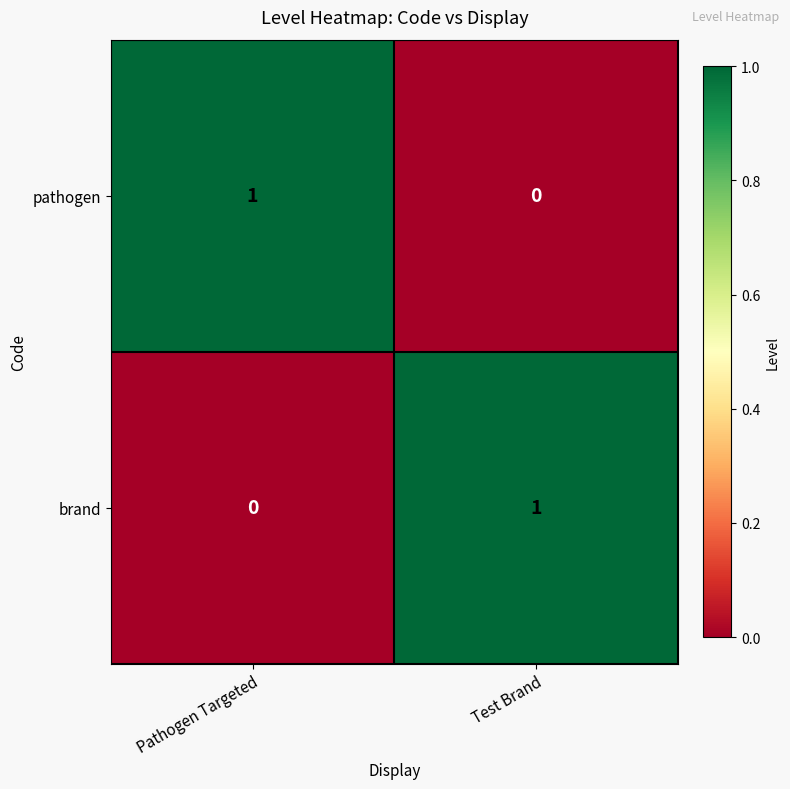

Rank the categories by pathogen value from lowest to highest.

Test Brand, Pathogen Targeted